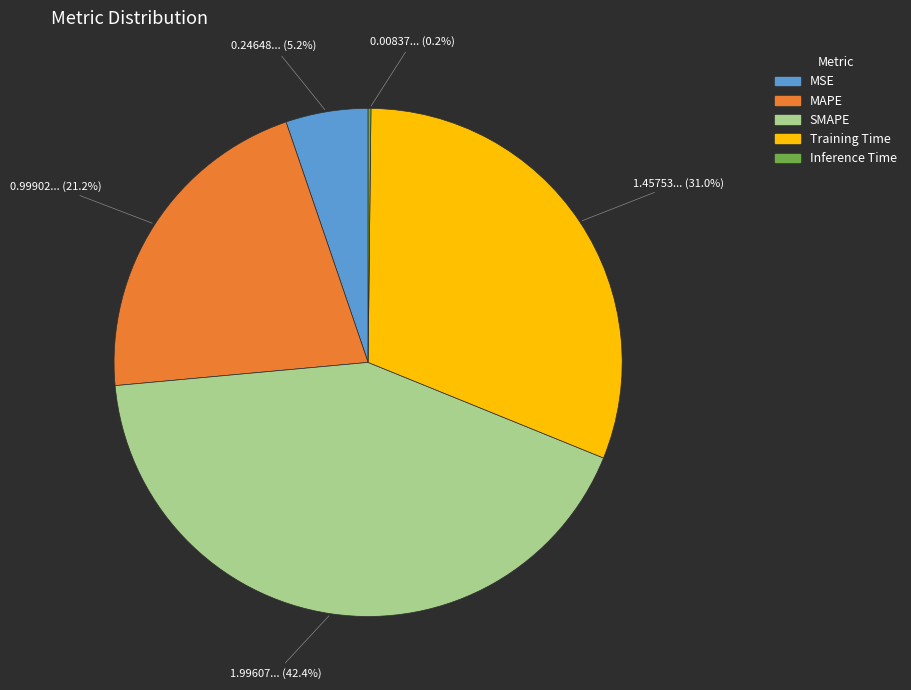

Is there a majority slice in this chart?

No